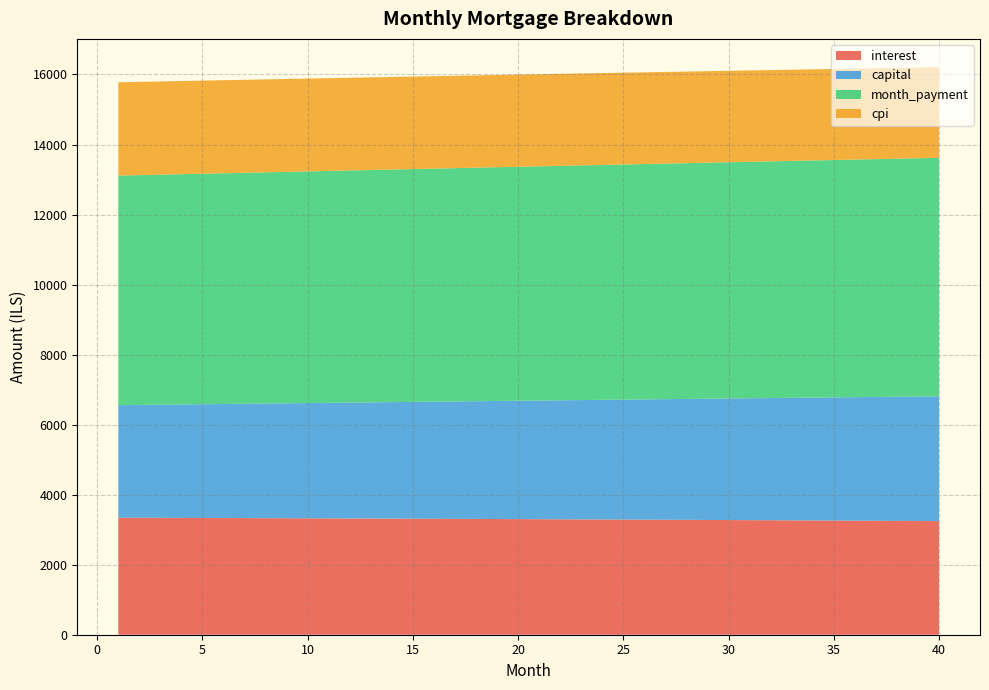

Reading left to right, transcribe all the data shown in this chart.

interest: 3342.2	3340.4	3338.5	3336.6	3334.7	3332.7	3330.7	3328.7	3326.6	3324.5	3322.4	3320.2	3318.0	3315.8	3313.5	3311.2	3308.9	3306.5	3304.0	3301.6	3299.1	3296.6	3294.0	3291.4	3288.8	3286.1	3283.4	3280.6	3277.8	3275.0	3272.1	3269.2	3266.2	3263.3	3260.2	3257.2	3254.1	3250.9	3247.7	3244.5
capital: 3213.7	3222.2	3230.8	3239.5	3248.1	3256.8	3265.4	3274.1	3282.9	3291.6	3300.4	3309.2	3318.0	3326.9	3335.8	3344.6	3353.6	3362.5	3371.5	3380.5	3389.5	3398.5	3407.6	3416.7	3425.8	3434.9	3444.1	3453.3	3462.5	3471.7	3481.0	3490.2	3499.6	3508.9	3518.2	3527.6	3537.0	3546.5	3555.9	3565.4
month_payment: 6555.9	6562.6	6569.4	6576.1	6582.8	6589.5	6596.2	6602.9	6609.5	6616.2	6622.8	6629.5	6636.1	6642.7	6649.3	6655.9	6662.4	6669.0	6675.5	6682.1	6688.6	6695.1	6701.6	6708.1	6714.5	6721.0	6727.4	6733.9	6740.3	6746.7	6753.1	6759.4	6765.8	6772.1	6778.5	6784.8	6791.1	6797.4	6803.7	6809.9
cpi: 2665.2	2663.7	2662.2	2660.7	2659.1	2657.5	2655.9	2654.2	2652.6	2650.9	2649.1	2647.4	2645.6	2643.8	2641.9	2640.0	2638.1	2636.2	2634.2	2632.3	2630.2	2628.2	2626.1	2624.0	2621.9	2619.7	2617.5	2615.3	2613.0	2610.7	2608.4	2606.0	2603.7	2601.3	2598.8	2596.3	2593.8	2591.3	2588.7	2586.1